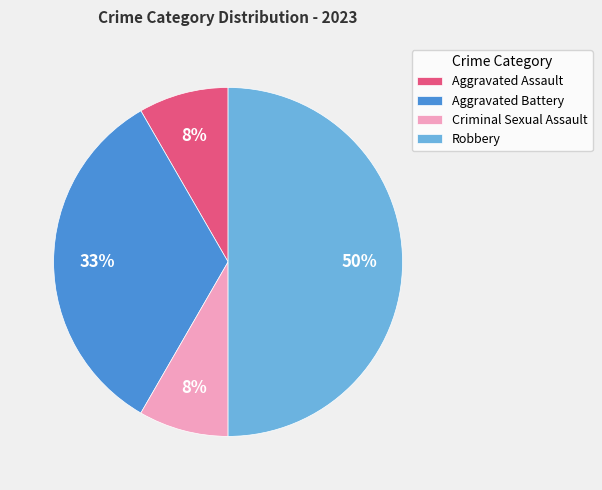

Is the sum of Aggravated Battery and Robbery greater than half?

Yes